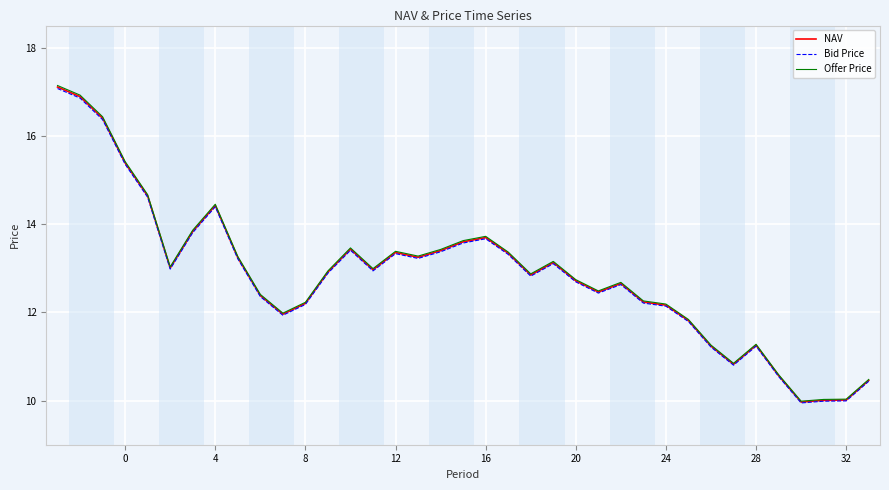

What is the smallest value displayed?

9.9